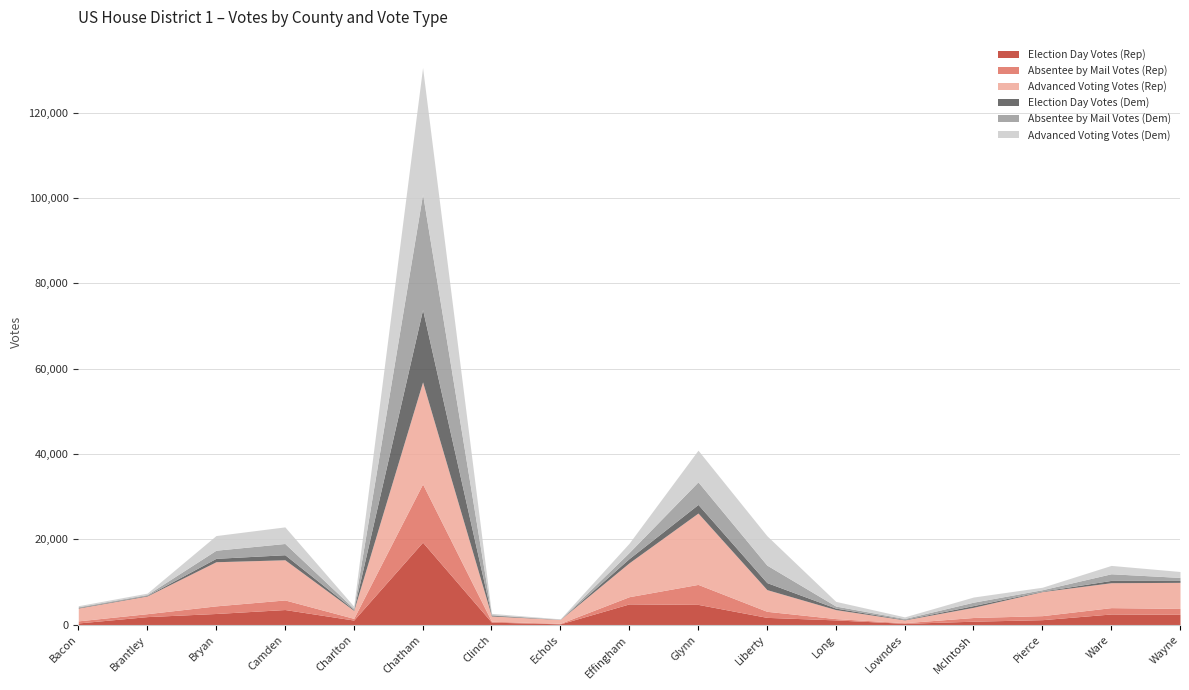

List the labels in order of Absentee by Mail Votes (Rep) value, largest first.

Chatham, Glynn, Camden, Bryan, Effingham, Ware, Liberty, Wayne, Pierce, McIntosh, Brantley, Bacon, Charlton, Long, Clinch, Lowndes, Echols